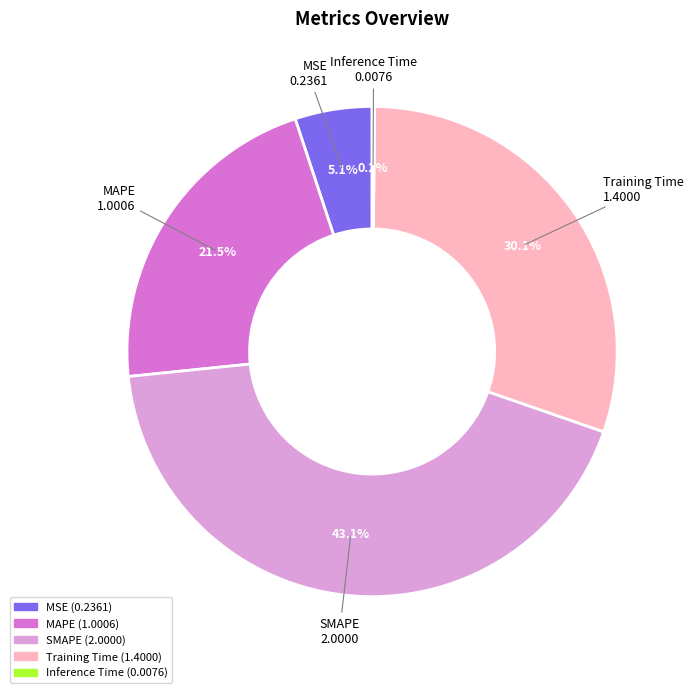

True or false: MSE accounts for 5% of the total.

True